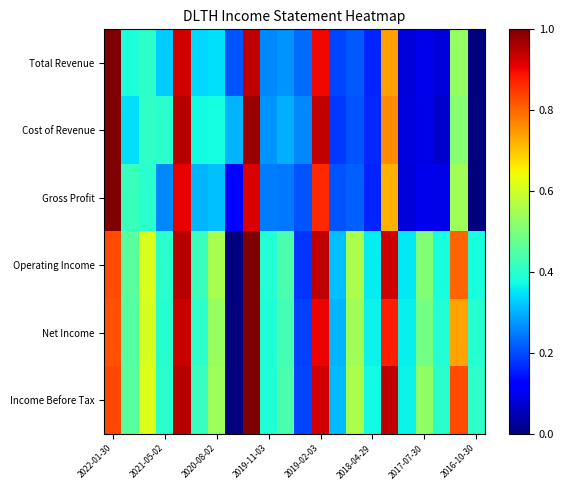

At how many categories does at least one series exceed 0?

22